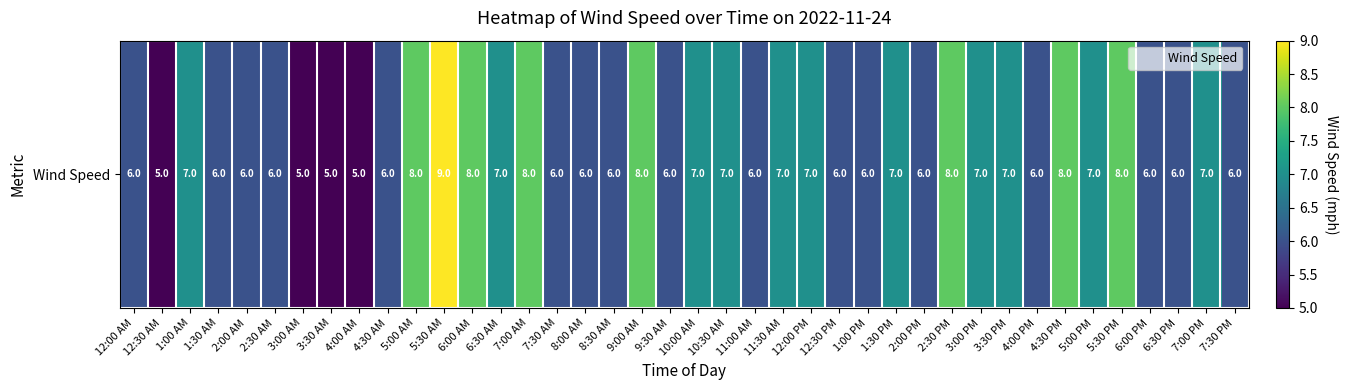

Rank the categories by value from lowest to highest.

12:30 AM, 3:00 AM, 3:30 AM, 4:00 AM, 12:00 AM, 1:30 AM, 2:00 AM, 2:30 AM, 4:30 AM, 7:30 AM, 8:00 AM, 8:30 AM, 9:30 AM, 11:00 AM, 12:30 PM, 1:00 PM, 2:00 PM, 4:00 PM, 6:00 PM, 6:30 PM, 7:30 PM, 1:00 AM, 6:30 AM, 10:00 AM, 10:30 AM, 11:30 AM, 12:00 PM, 1:30 PM, 3:00 PM, 3:30 PM, 5:00 PM, 7:00 PM, 5:00 AM, 6:00 AM, 7:00 AM, 9:00 AM, 2:30 PM, 4:30 PM, 5:30 PM, 5:30 AM